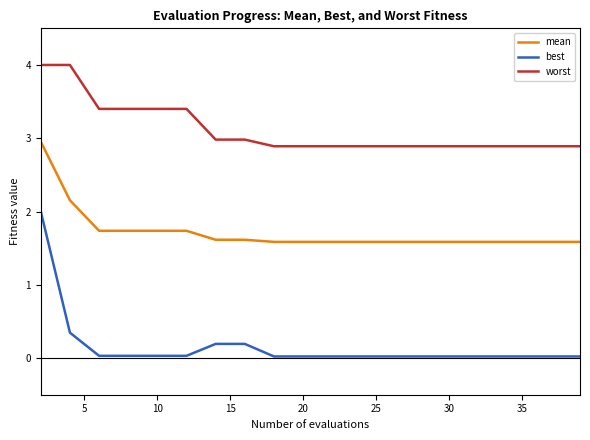

What is the difference between the maximum and minimum values in the best series?

2.0